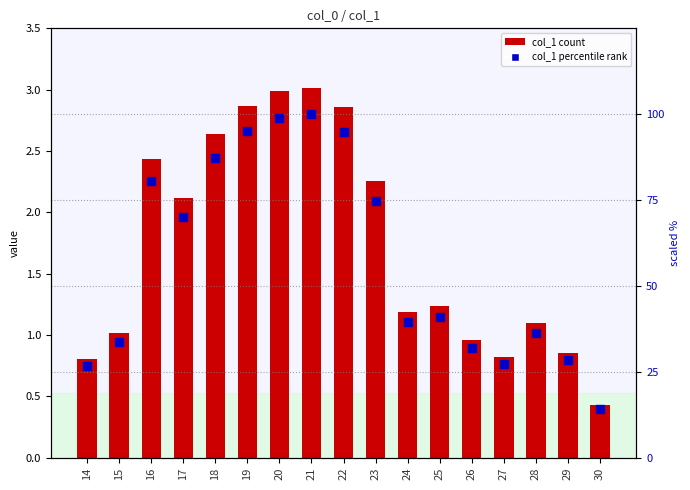

Which series contains the lowest Y value?

col_1